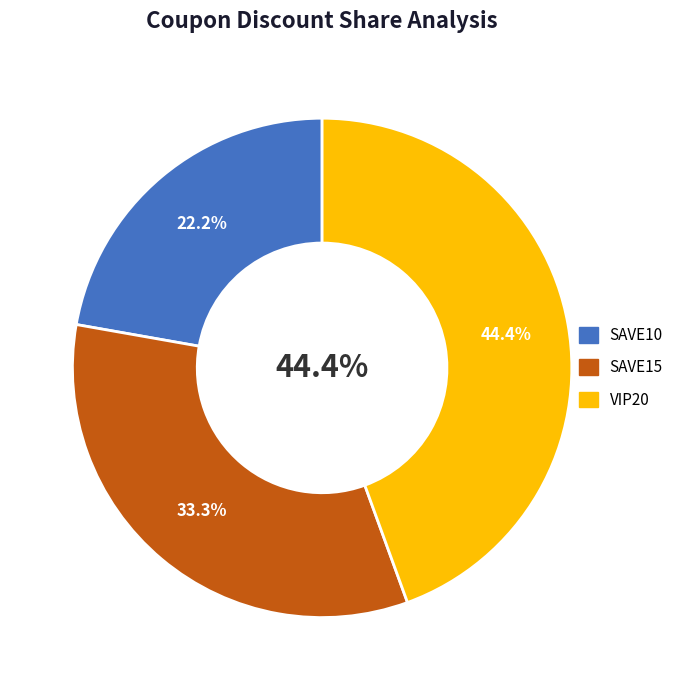

What percentage is the SAVE10 slice, to the nearest percent?

22%